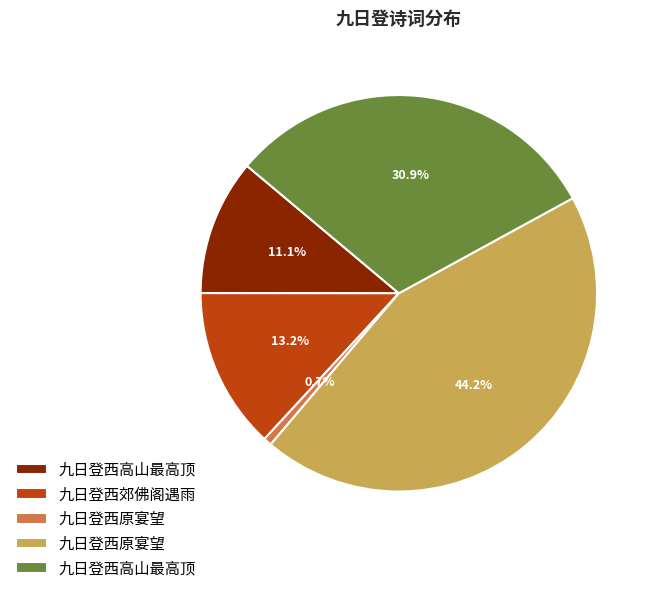

Does any single category account for the majority?

No